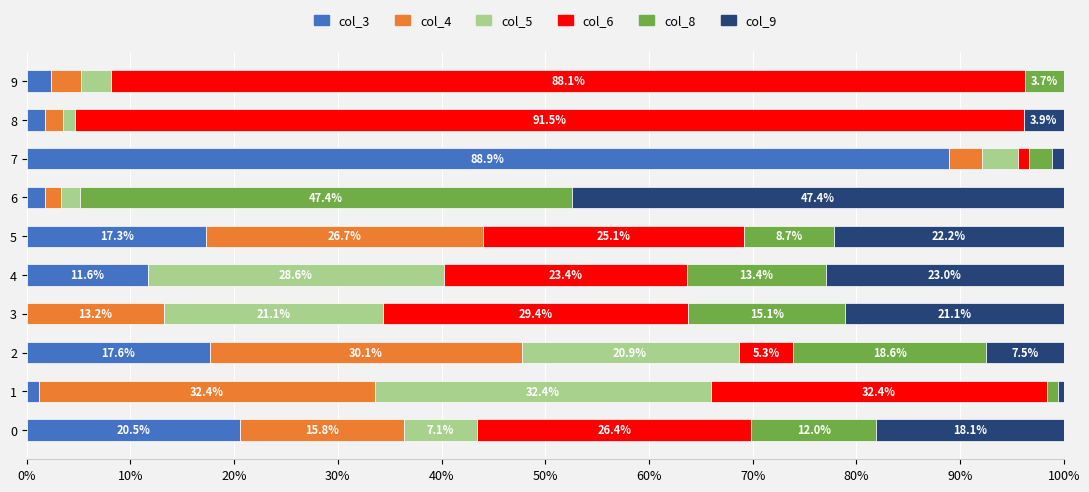

What is the highest value of the col_3 series?

88.9